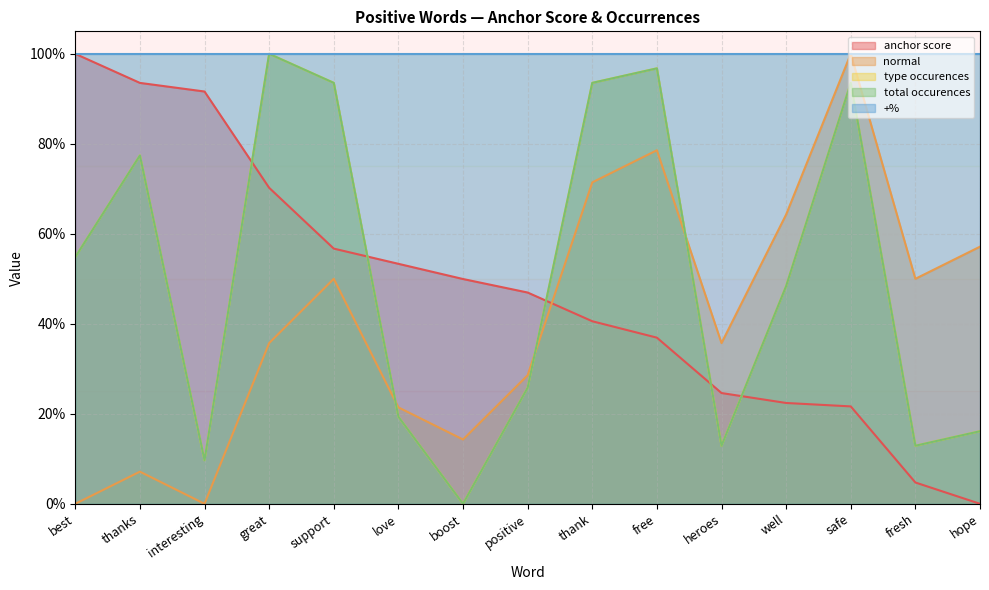

Is it true that type occurences equals 0.3 at free?

False